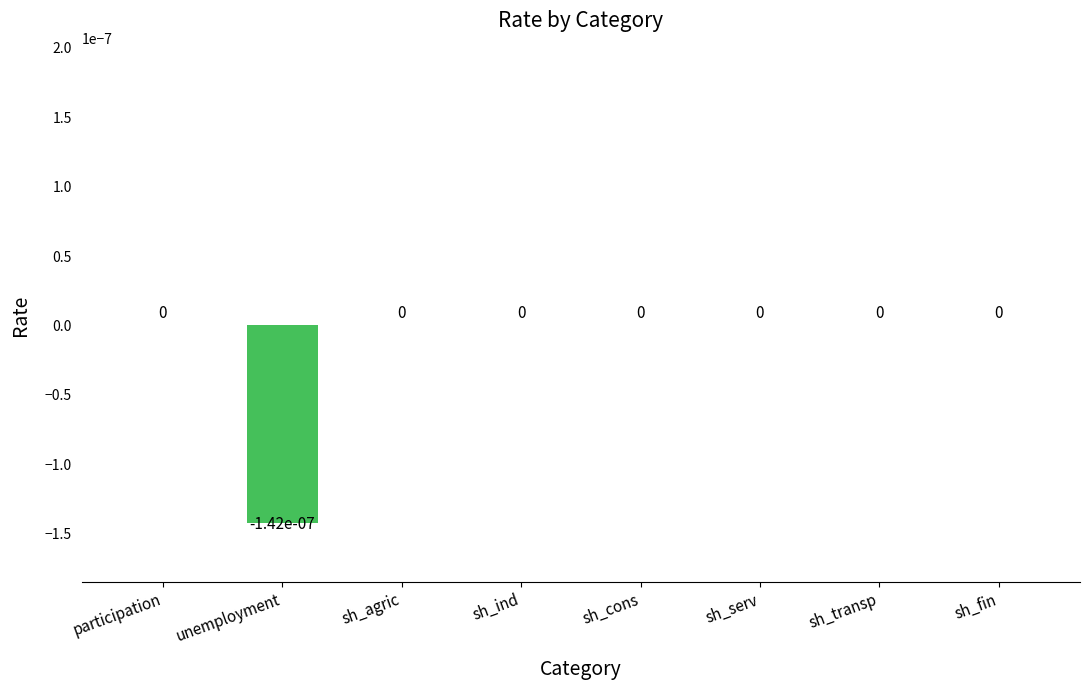

How many values are between 0 and 1?

7